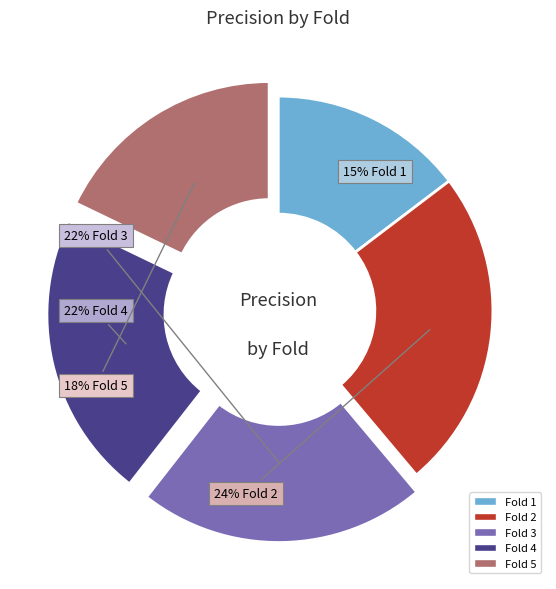

Count the number of slices in the pie.

5